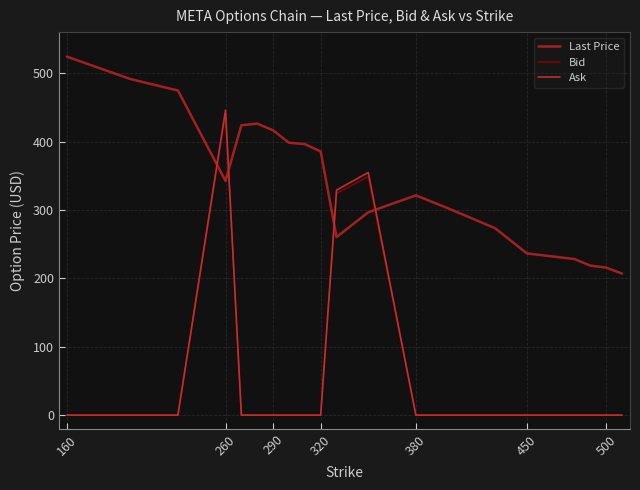

How many values in the Bid series exceed 0?

3